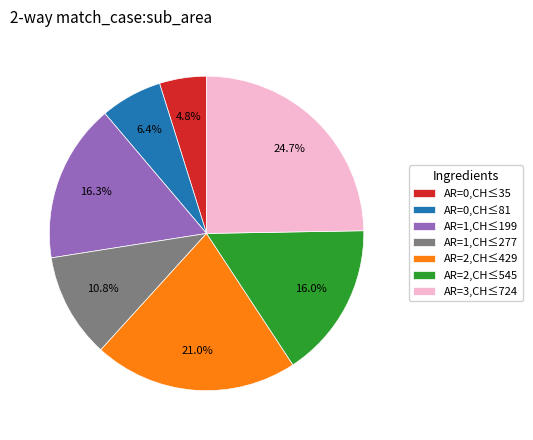

Does any single category account for the majority?

No